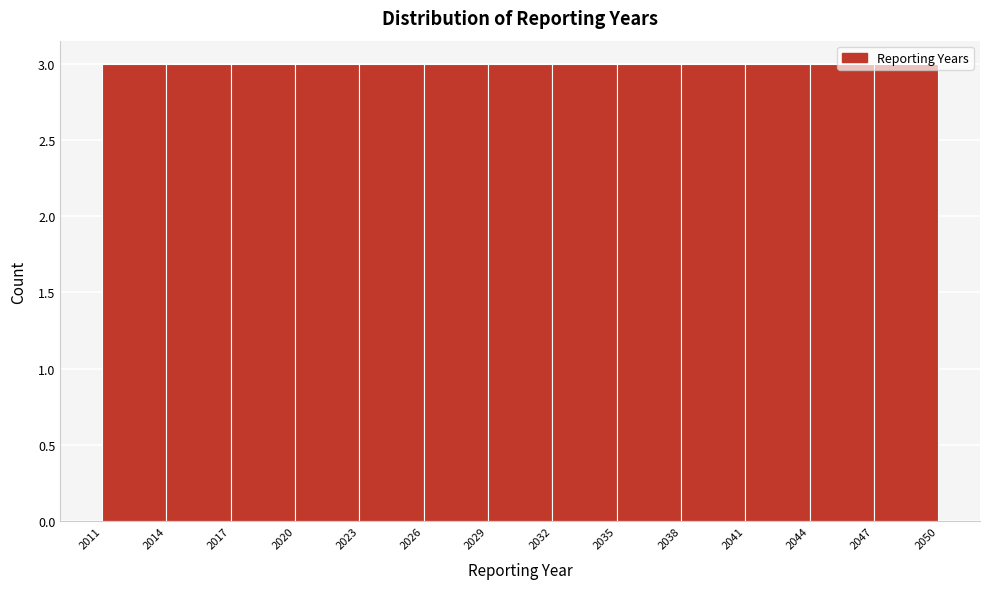

How tall is the bar that spans 2038 to 2041 on the x-axis? The values are not printed on the chart, so give them approximately, as read against the axis.

3